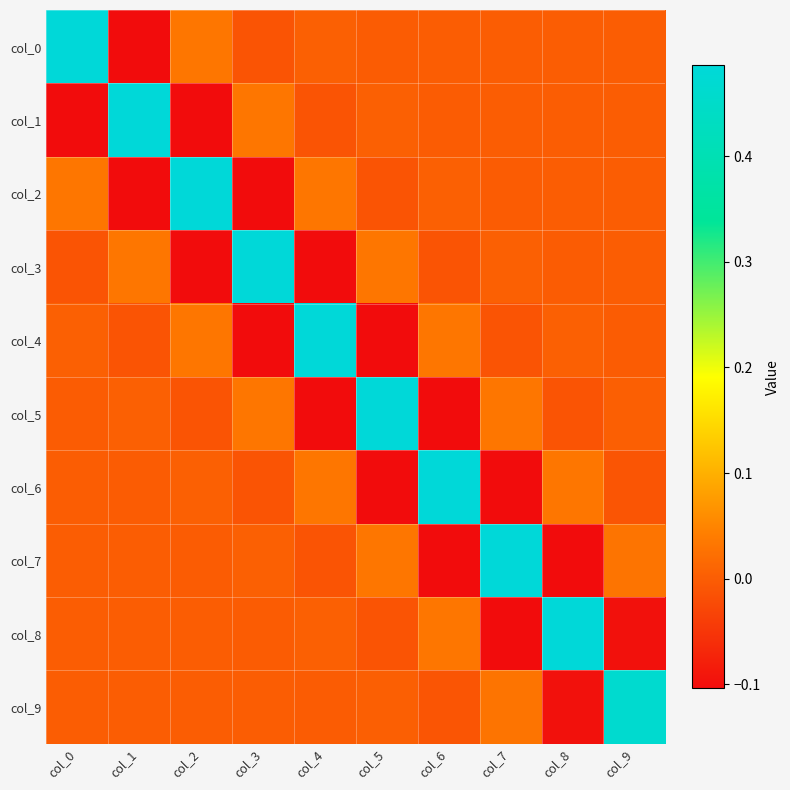

Reading left to right, list all the values displayed in this chart.

col_0: col_0=0.5	col_1=-0.1	col_2=0.0	col_3=-0.0	col_4=0.0	col_5=-0.0	col_6=0.0	col_7=-0.0	col_8=0.0	col_9=-0.0
col_1: col_0=-0.1	col_1=0.5	col_2=-0.1	col_3=0.0	col_4=-0.0	col_5=0.0	col_6=-0.0	col_7=0.0	col_8=-0.0	col_9=0.0
col_2: col_0=0.0	col_1=-0.1	col_2=0.5	col_3=-0.1	col_4=0.0	col_5=-0.0	col_6=0.0	col_7=-0.0	col_8=0.0	col_9=-0.0
col_3: col_0=-0.0	col_1=0.0	col_2=-0.1	col_3=0.5	col_4=-0.1	col_5=0.0	col_6=-0.0	col_7=0.0	col_8=-0.0	col_9=0.0
col_4: col_0=0.0	col_1=-0.0	col_2=0.0	col_3=-0.1	col_4=0.5	col_5=-0.1	col_6=0.0	col_7=-0.0	col_8=0.0	col_9=-0.0
col_5: col_0=-0.0	col_1=0.0	col_2=-0.0	col_3=0.0	col_4=-0.1	col_5=0.5	col_6=-0.1	col_7=0.0	col_8=-0.0	col_9=0.0
col_6: col_0=0.0	col_1=-0.0	col_2=0.0	col_3=-0.0	col_4=0.0	col_5=-0.1	col_6=0.5	col_7=-0.1	col_8=0.0	col_9=-0.0
col_7: col_0=-0.0	col_1=0.0	col_2=-0.0	col_3=0.0	col_4=-0.0	col_5=0.0	col_6=-0.1	col_7=0.5	col_8=-0.1	col_9=0.0
col_8: col_0=0.0	col_1=-0.0	col_2=0.0	col_3=-0.0	col_4=0.0	col_5=-0.0	col_6=0.0	col_7=-0.1	col_8=0.5	col_9=-0.1
col_9: col_0=-0.0	col_1=0.0	col_2=-0.0	col_3=0.0	col_4=-0.0	col_5=0.0	col_6=-0.0	col_7=0.0	col_8=-0.1	col_9=0.5